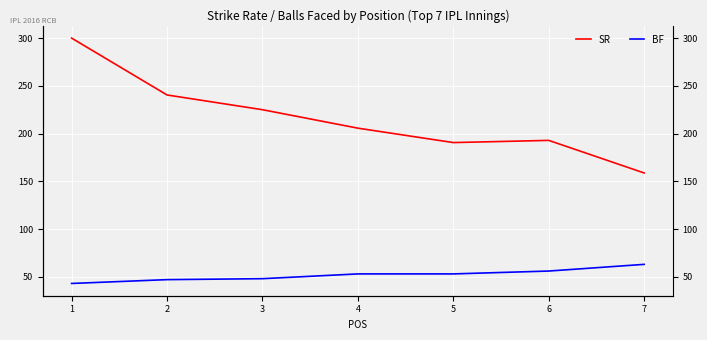

What is the sum of the BF values at 3 and 1?

91.0